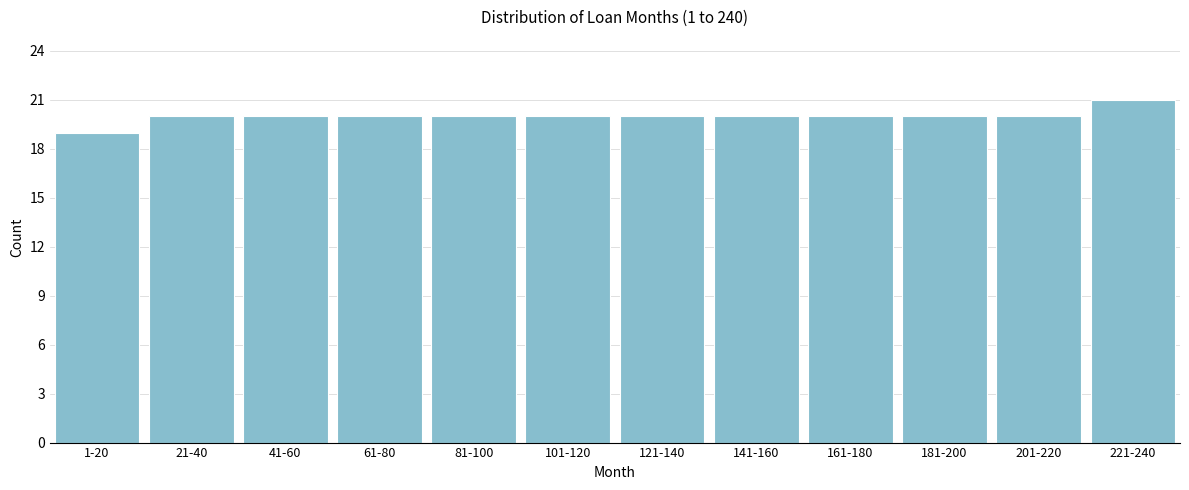

Reading left to right, transcribe all the data shown in this chart.

19	20	20	20	20	20	20	20	20	20	20	21